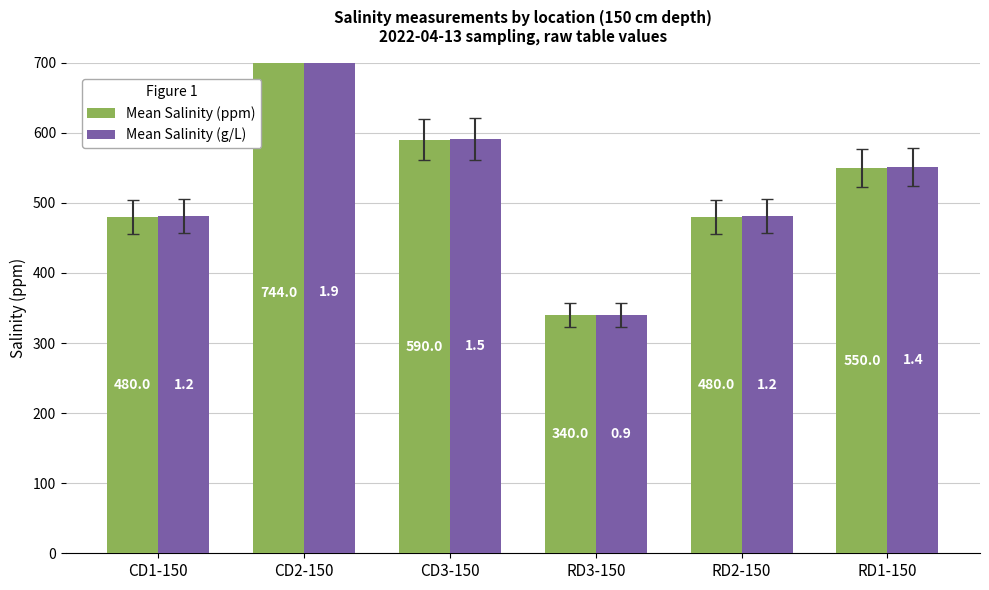

How many distinct data groups are displayed?

2